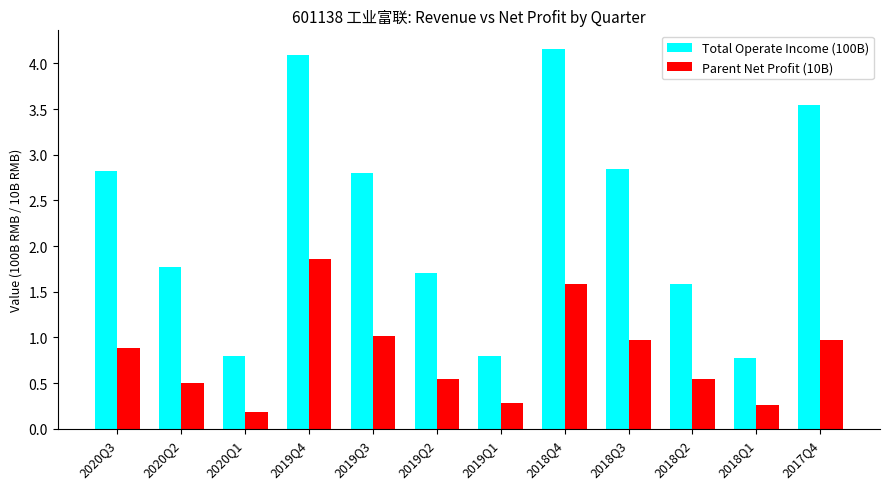

True or false: Total Operate Income (100B) has a value of 0.8 at 2018Q1.

True